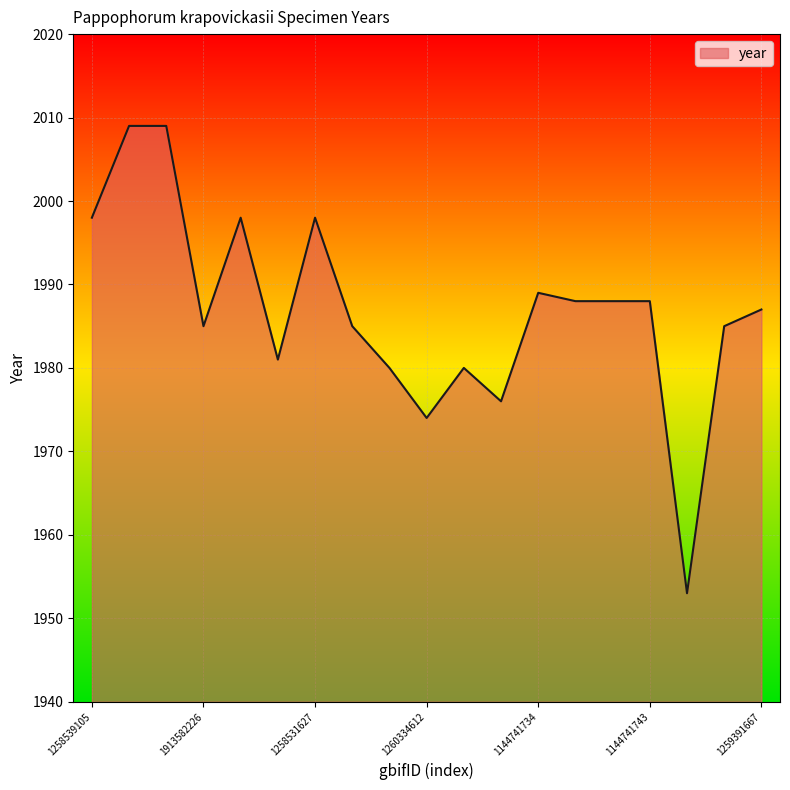

What is the minimum value shown in the chart?

1953